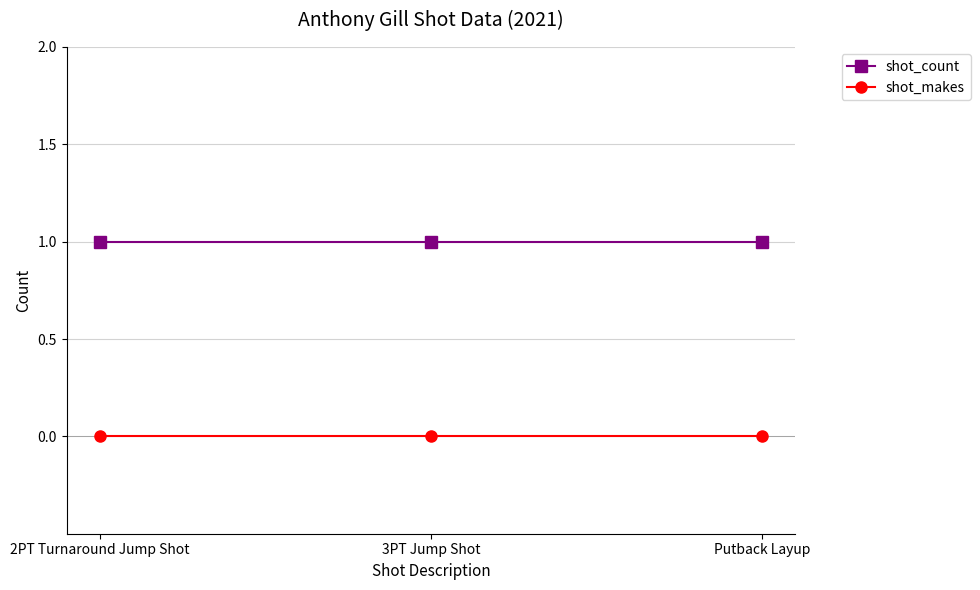

Rank the series at Putback Layup from highest to lowest value.

shot_count, shot_makes